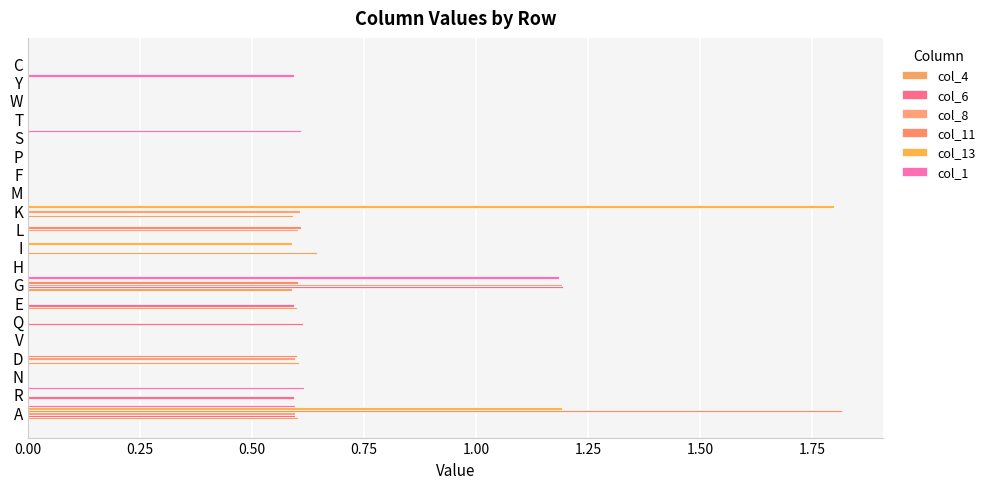

How many series are shown in this chart?

6